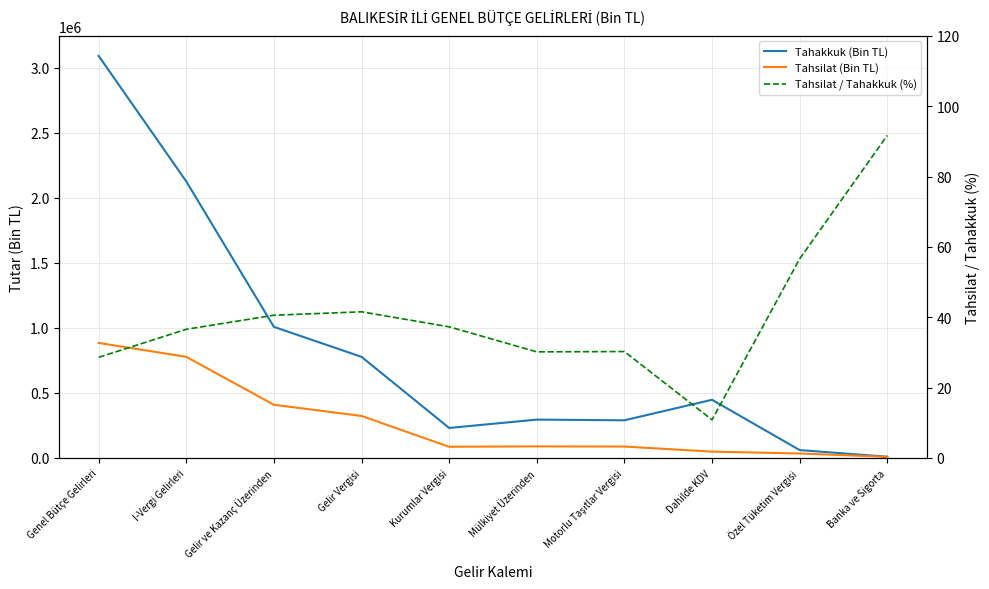

Reading left to right, list all the values displayed in this chart.

Tahakkuk (Bin TL): 3091288.0	2126154.0	1007902.0	777384.0	230518.0	294813.0	289437.0	447275.0	60534.0	9512.0
Tahsilat (Bin TL): 884479.0	777572.0	408898.0	322967.0	85931.0	88901.0	87555.0	48489.0	34273.0	8722.0
Tahsilat / Tahakkuk (%): 28.6	36.6	40.6	41.5	37.3	30.2	30.2	10.8	56.6	91.7